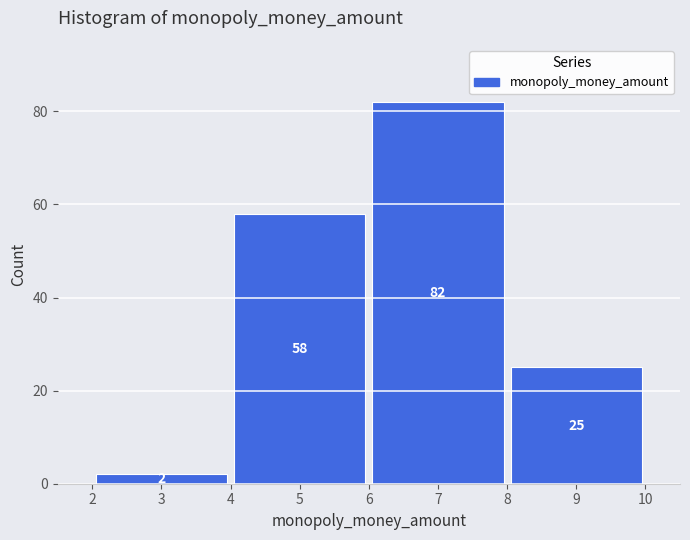

How tall is the bar that spans 2 to 4 on the x-axis?

2